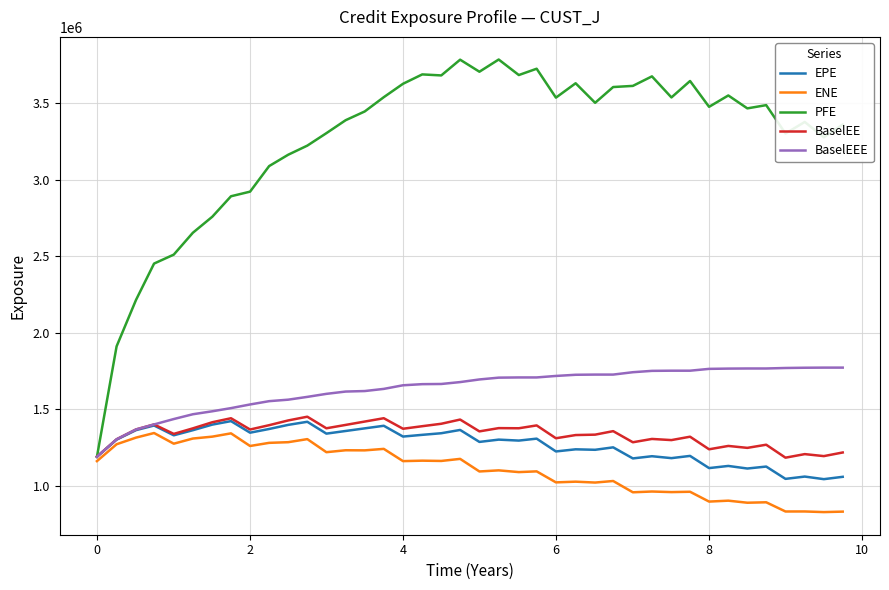

What is the difference between the second highest and minimum values in the EPE series?

374962.9